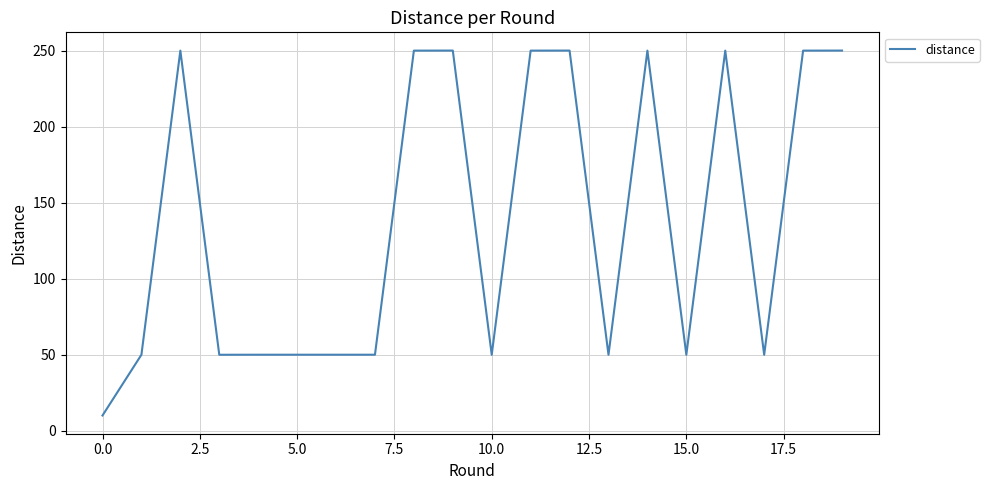

What is the average value?

138.0